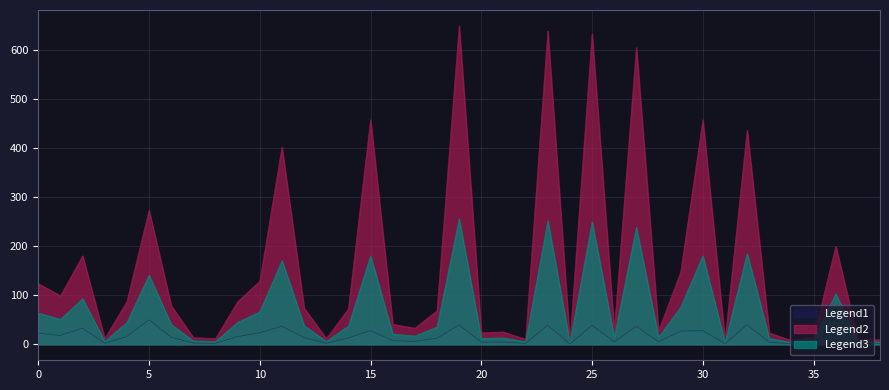

True or false: i_ka and loading_percent cross at least once.

False